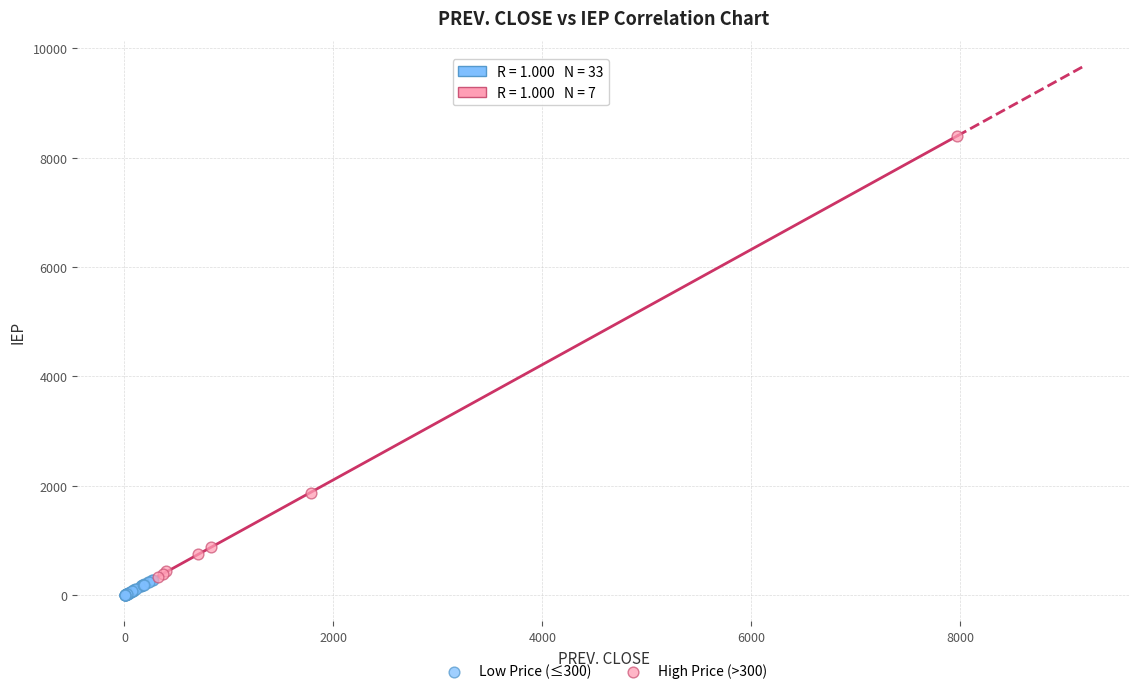

What are all the series names shown in the legend?

Low Price (≤300), High Price (>300)